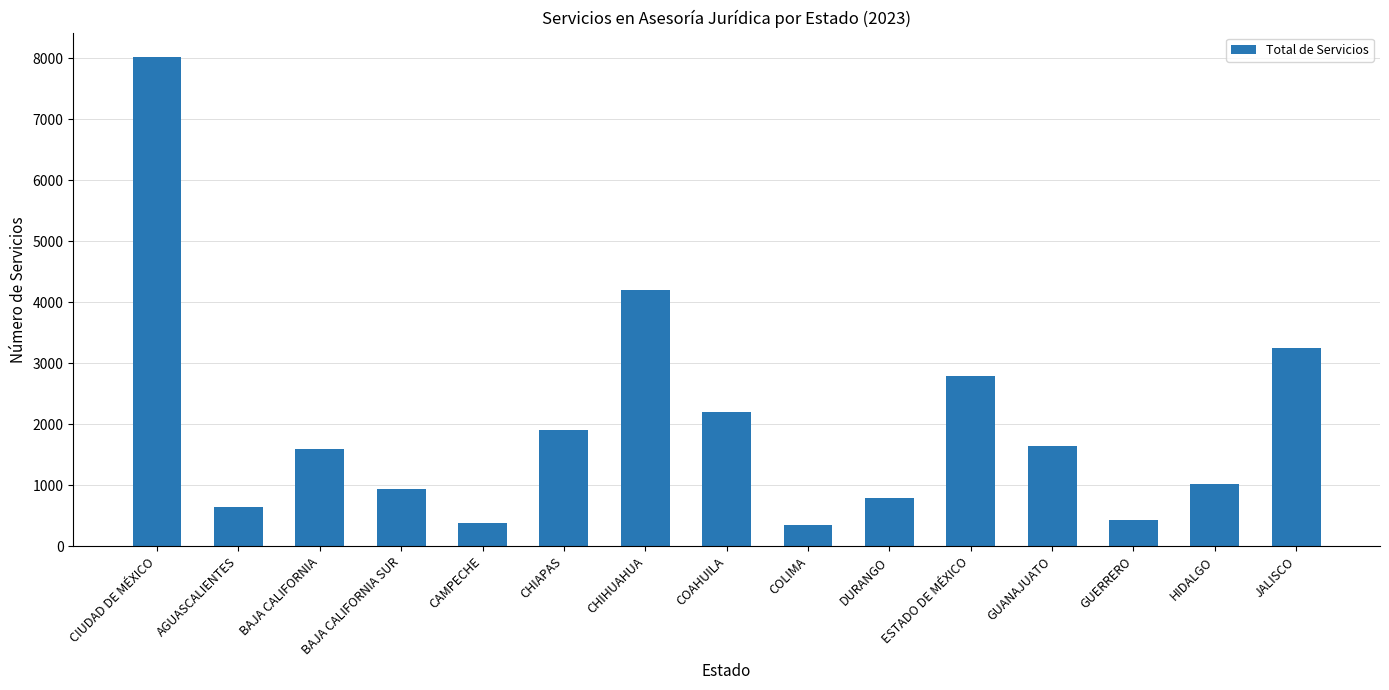

How many bars are there in total?

15